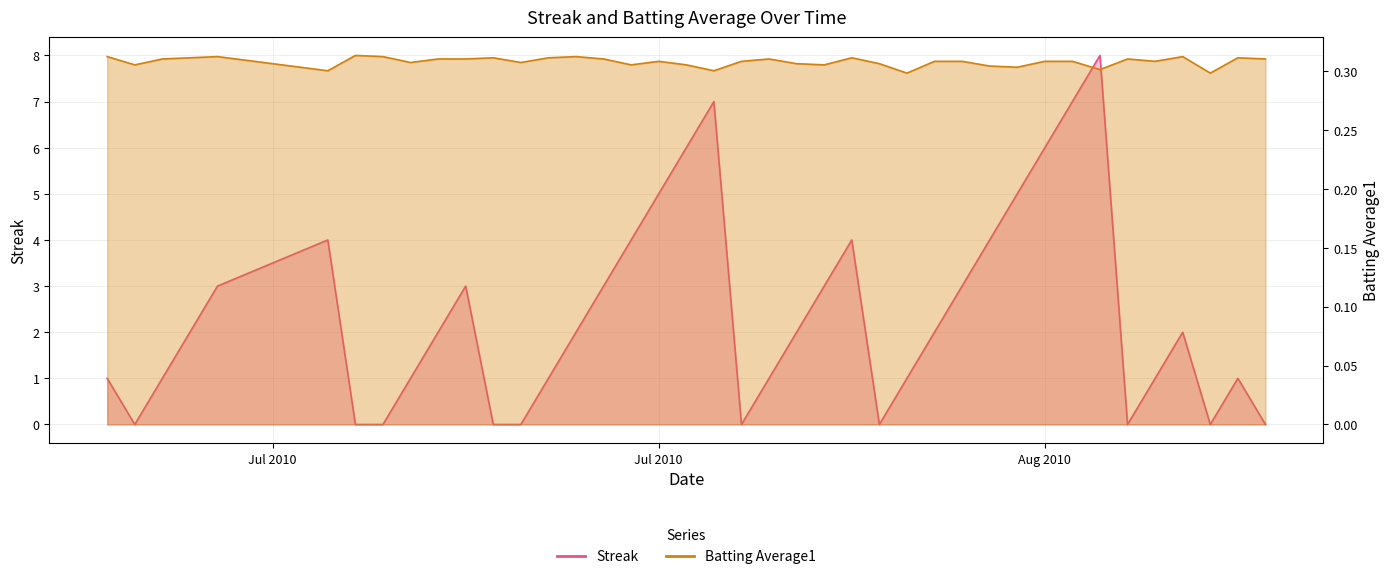

Between 2010-07-31 and 2010-08-01, which series saw the biggest shift?

Streak